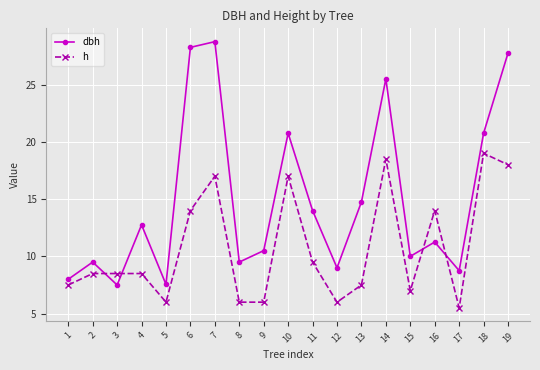

How many times do h and dbh cross each other?

4